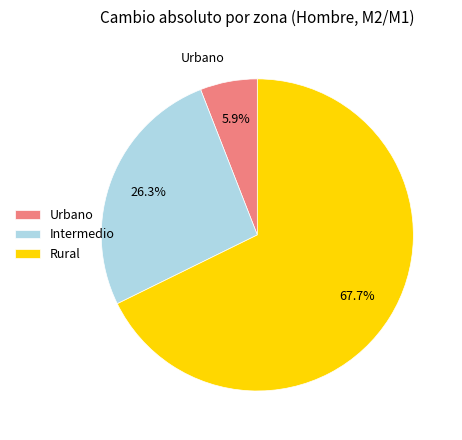

To the nearest percent, what percentage of the pie is Rural?

68%